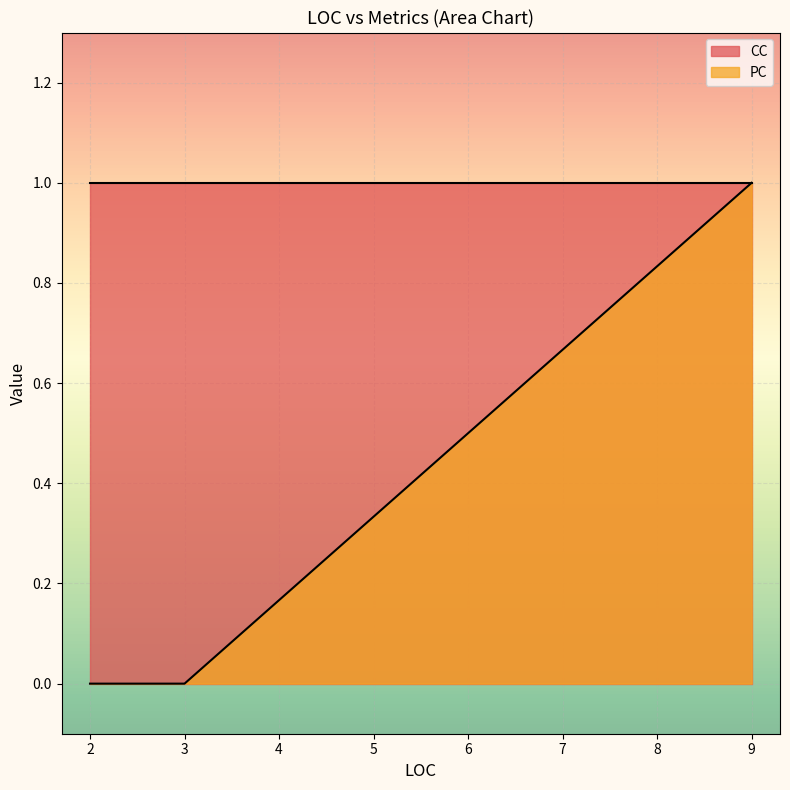

Between 3 and 2, which series saw the biggest shift?

PC